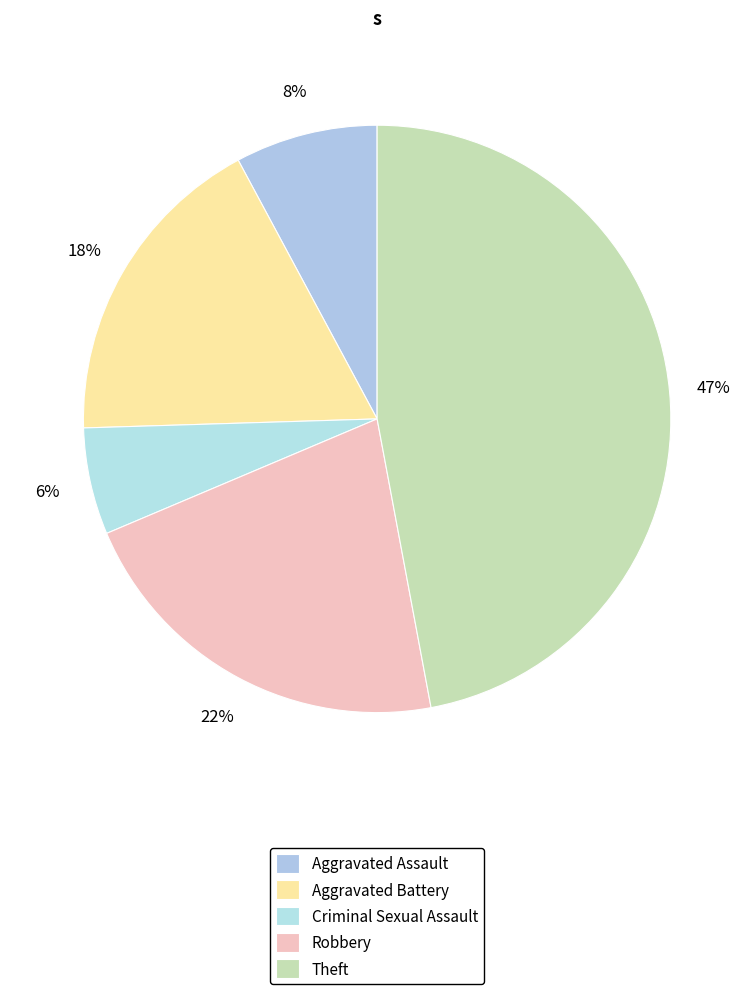

What is the ratio of the value at Criminal Sexual Assault to the value at Aggravated Assault?

0.8